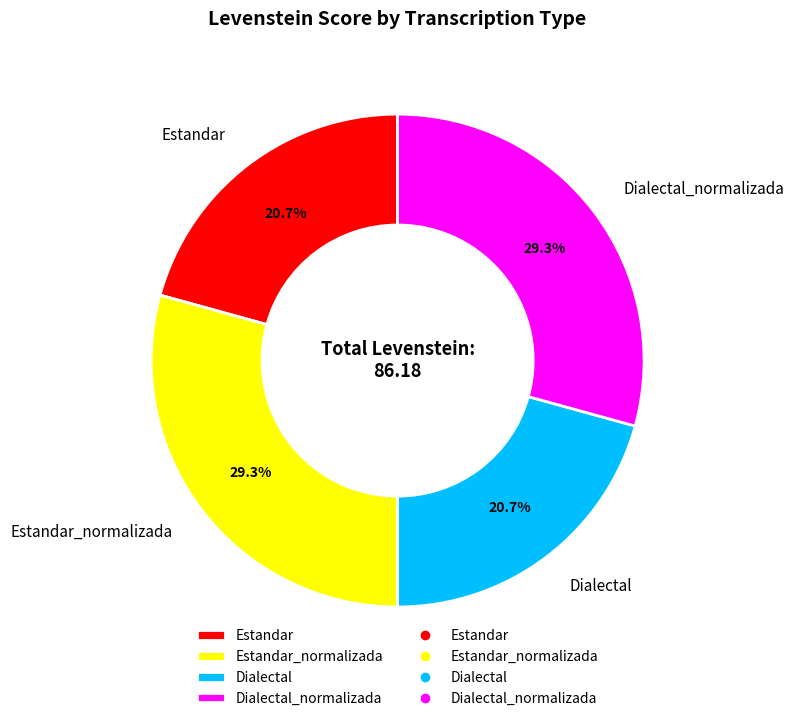

Approximately how many times larger is the value at Estandar_normalizada compared to Dialectal_normalizada?

1.0